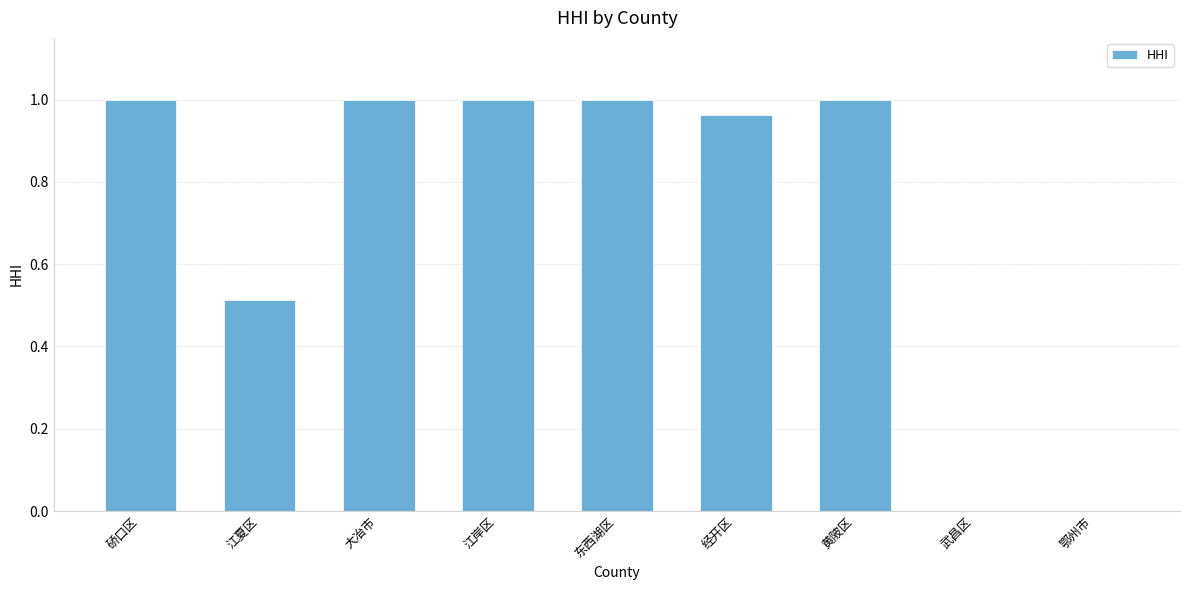

Count the number of data series in this chart.

1